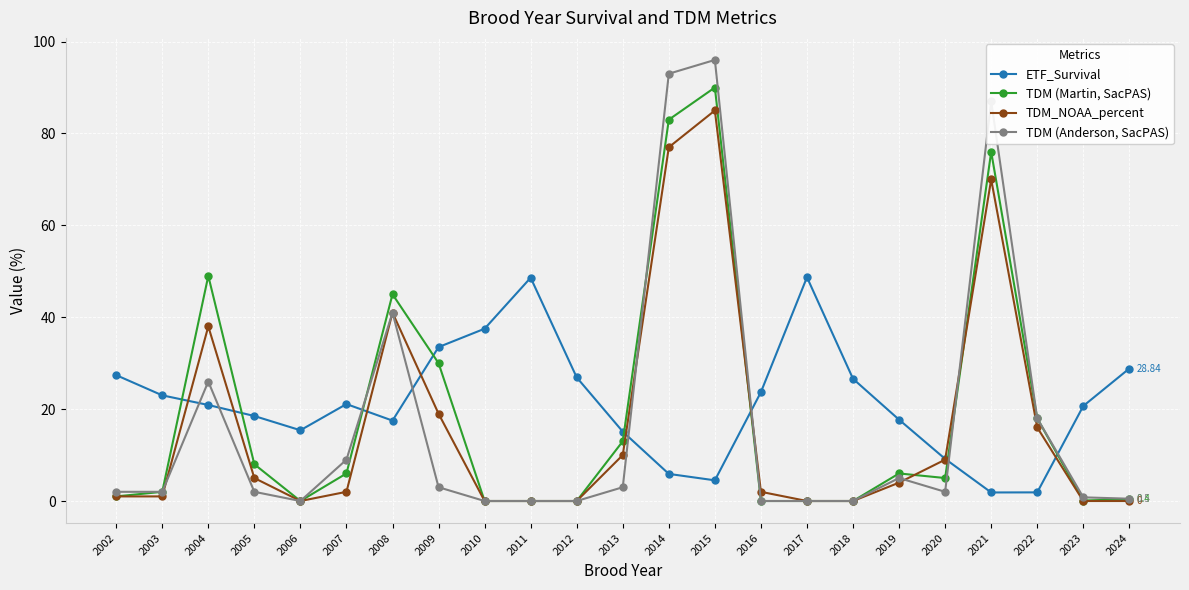

The ETF_Survival series shows 16.7 at 2002. True or false?

False